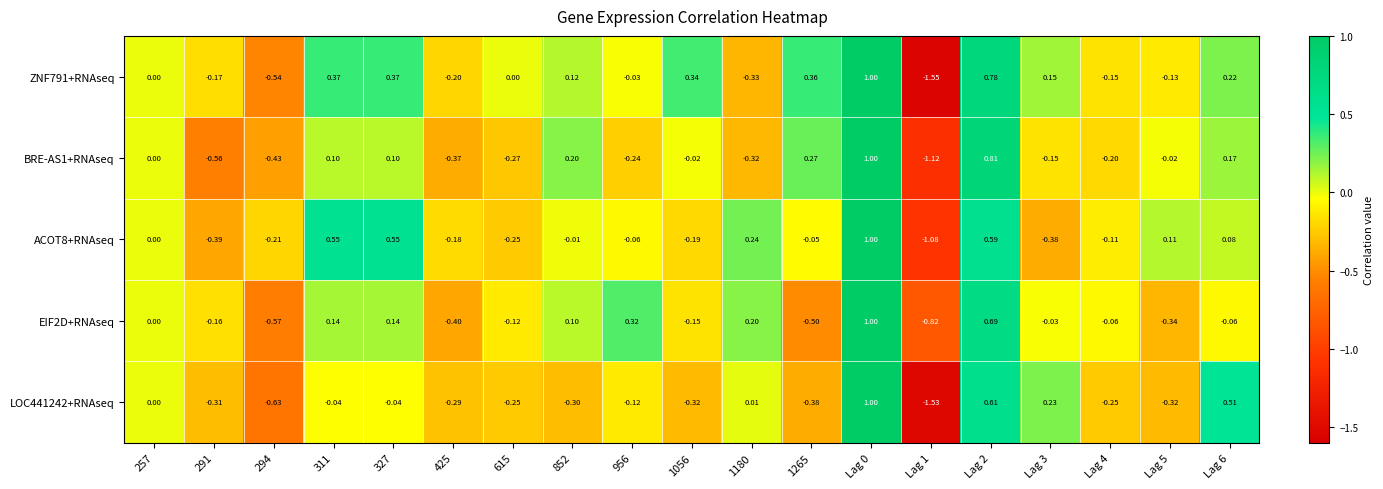

Is the value of ACOT8+RNAseq at 294 greater than the value of EIF2D+RNAseq at 956?

No